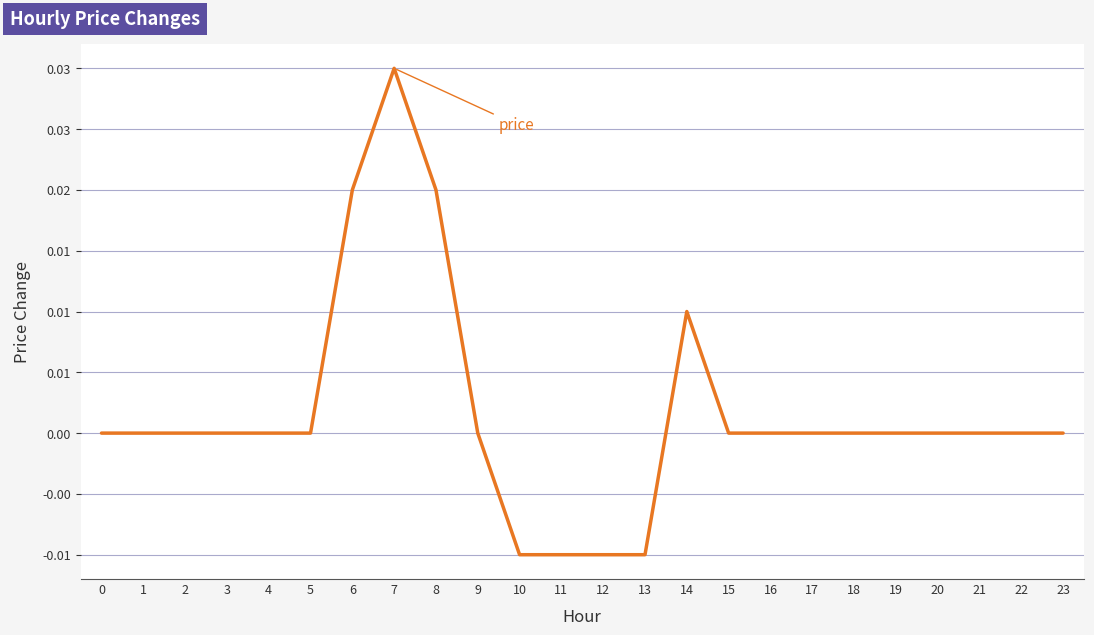

Where does the data first go above 0?

6